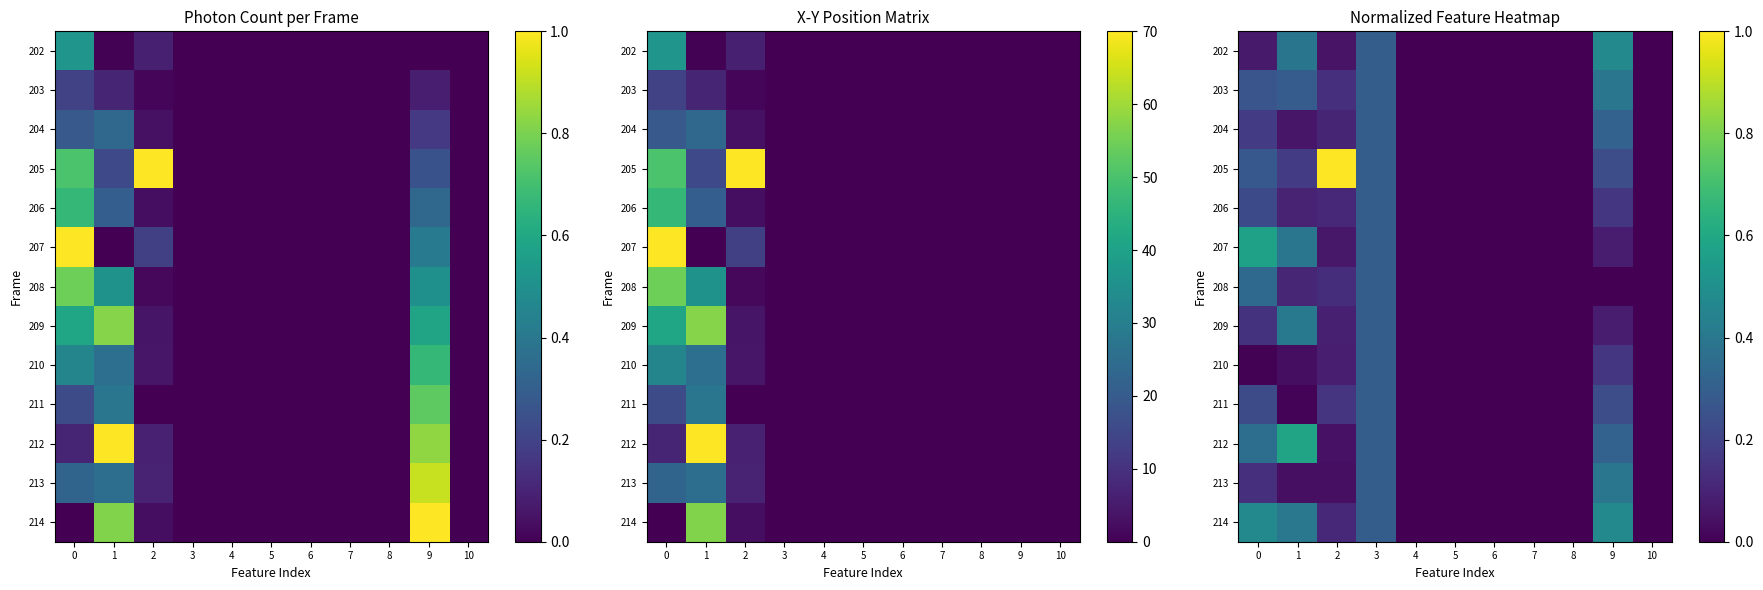

What is the average value of the 208 series?

0.1